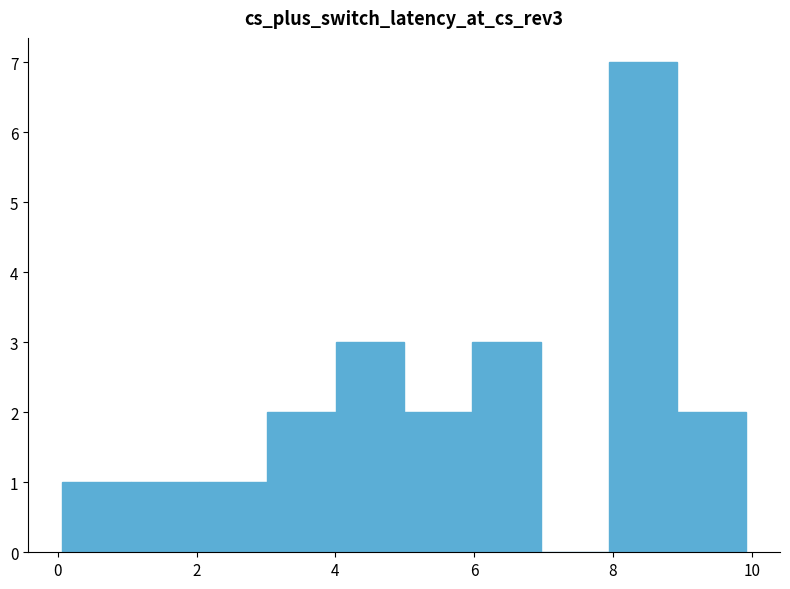

What is the height of the bar covering 2 to 3 on the x-axis? Neither the bar edges nor the heights are printed on the chart, so give them approximately, as read against the axes.

1